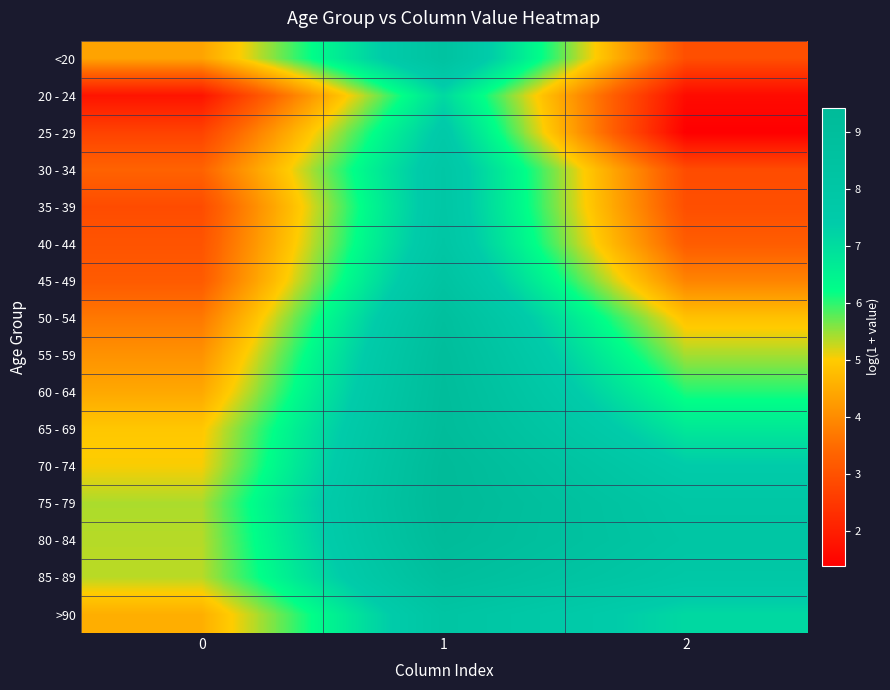

At how many categories does at least one series exceed 5?

3